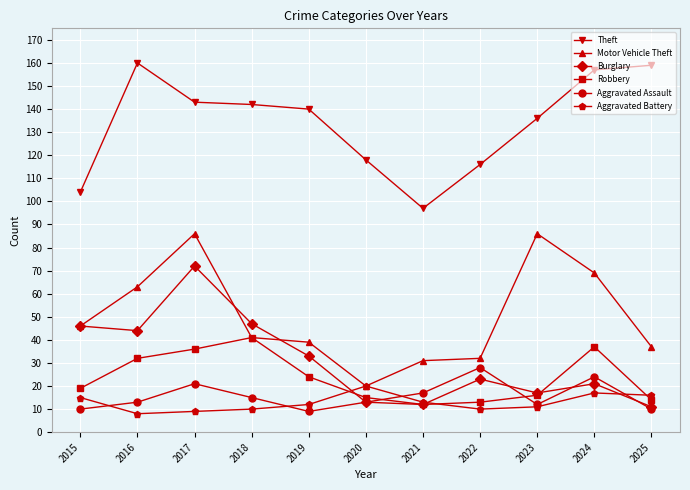

What is the highest value of the Theft series?

160